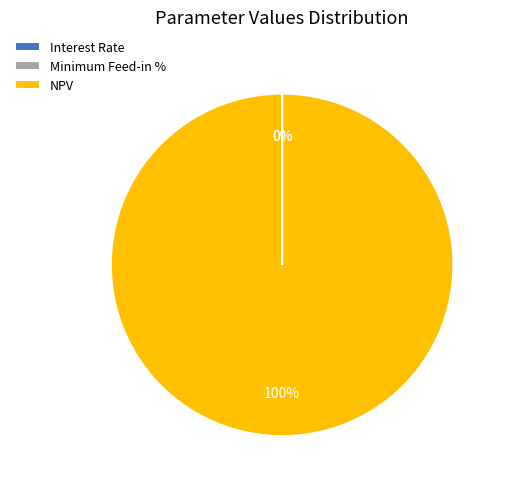

Which category has the biggest portion of the pie?

NPV